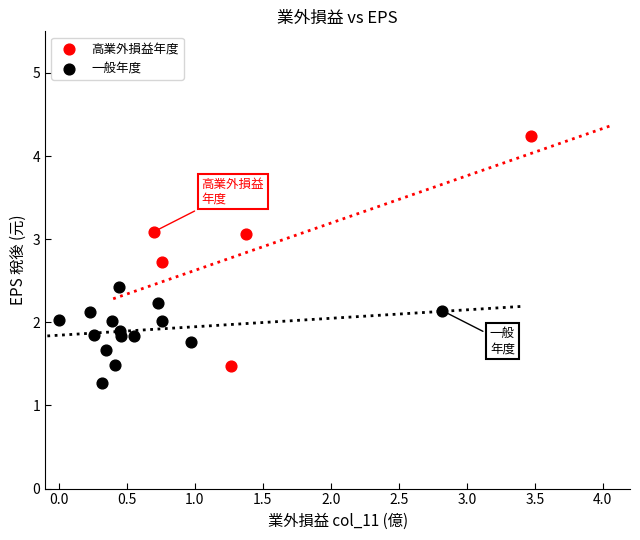

Which series has the largest Y range (max minus min)?

高業外損益年度